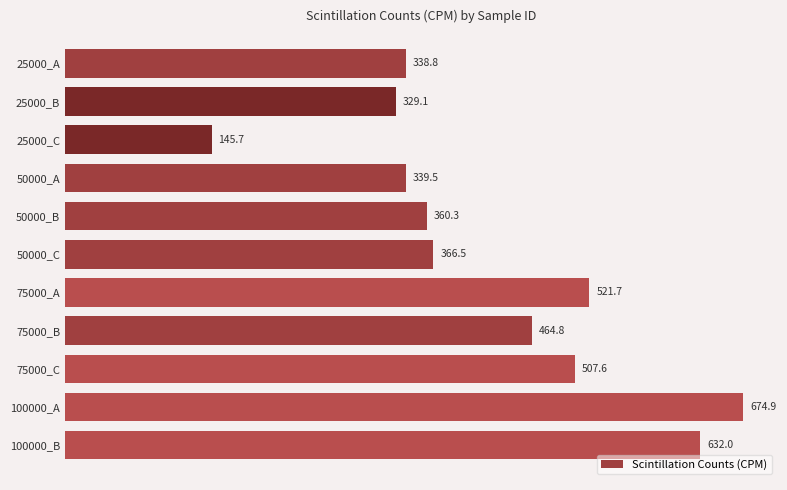

What is the change in value from 50000_C to 75000_B?

+98.3